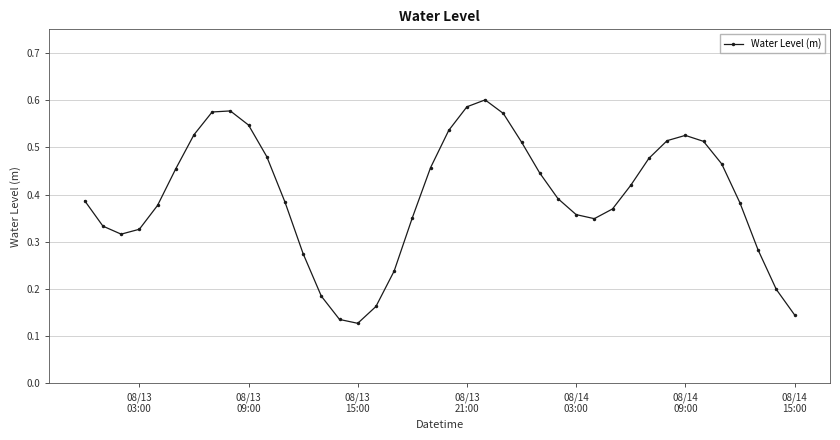

True or false: the data has more than 0 interior local peaks.

True